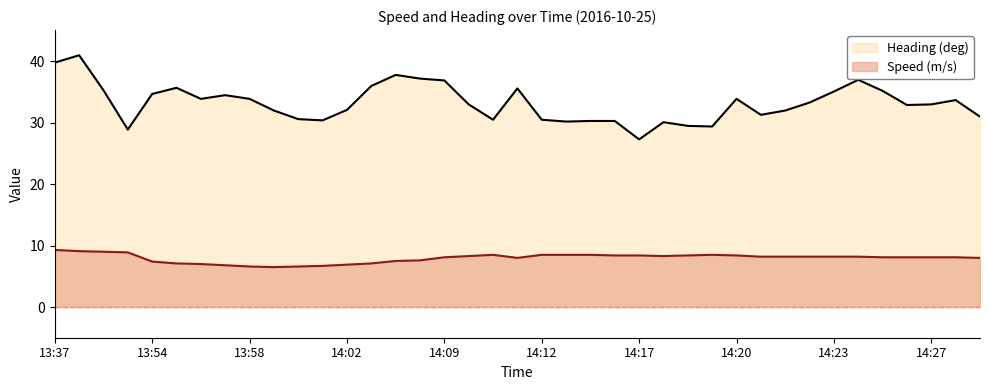

True or false: Heading (deg) and Speed (m/s) intersect in this chart.

False